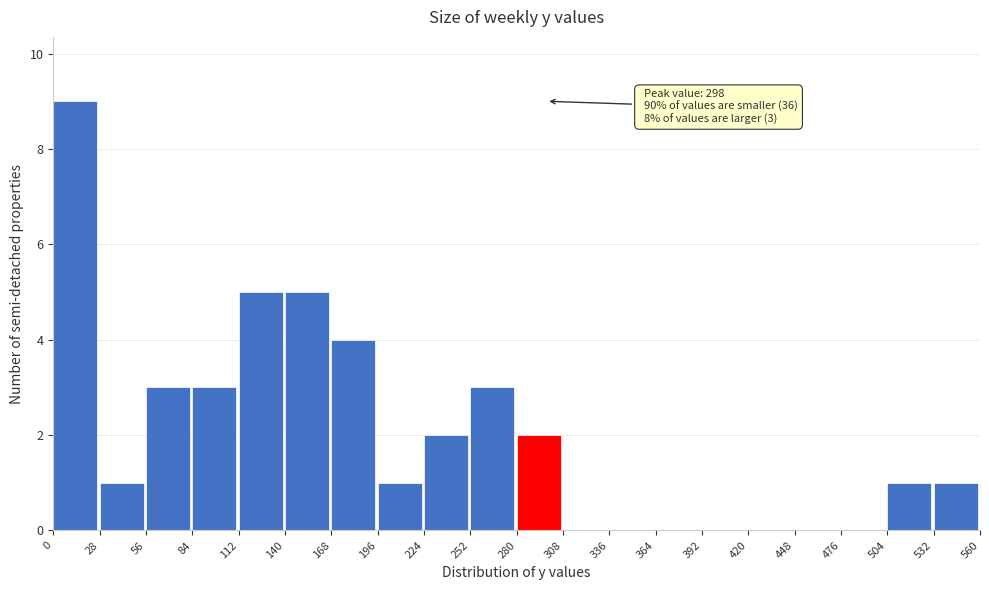

Over which range of the x-axis is the bar tallest?

0 to 28